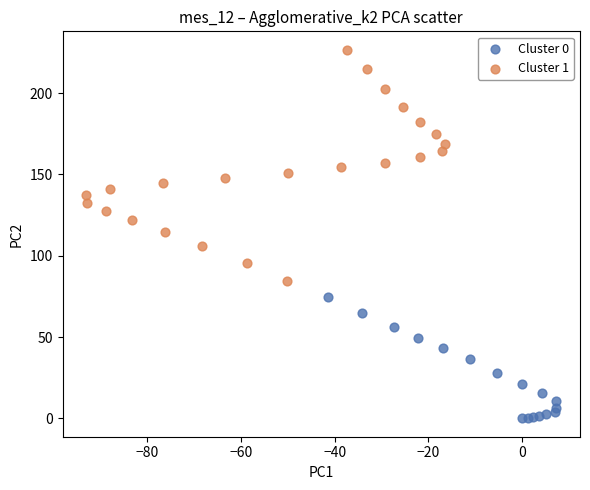

Which series reaches the minimum Y coordinate?

Cluster 0